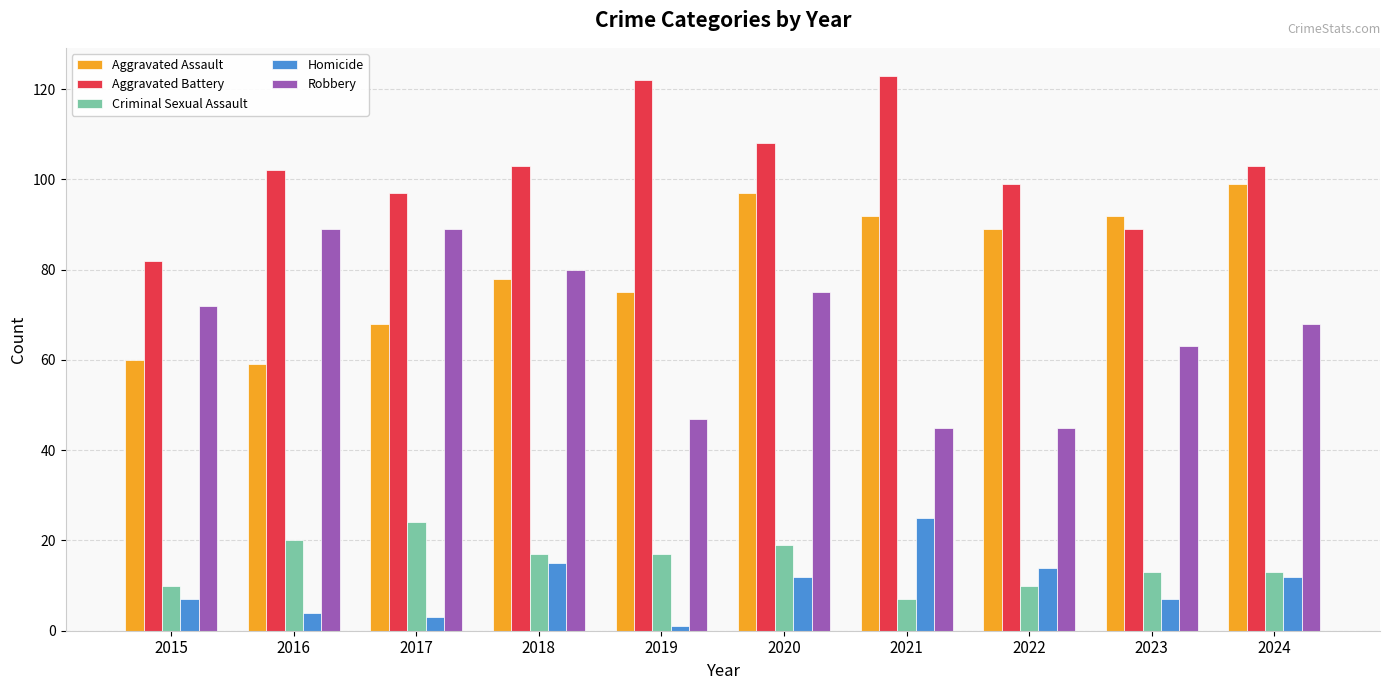

How many distinct data groups are displayed?

5